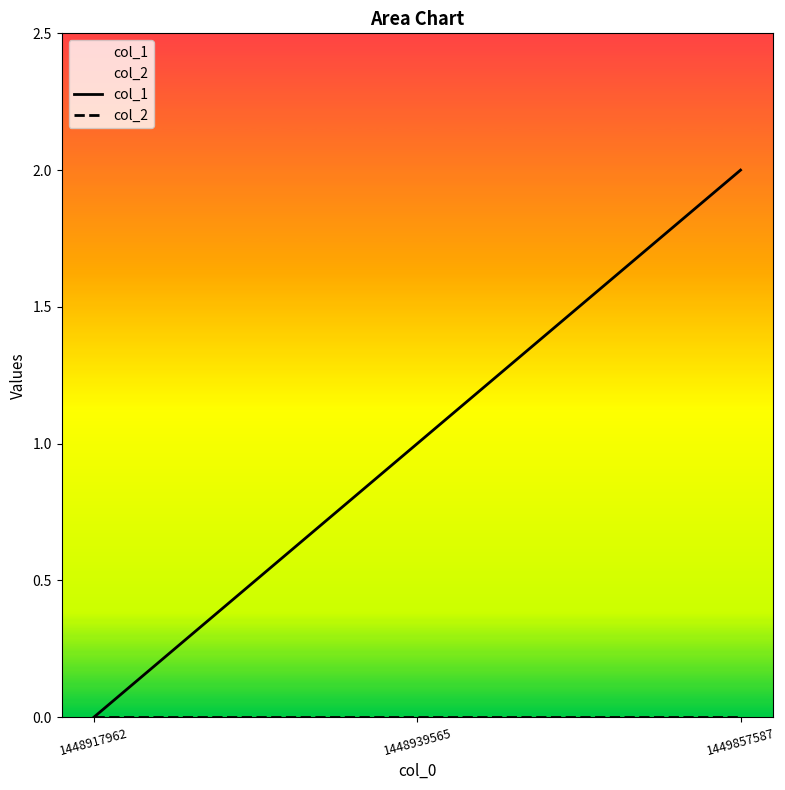

What is the sum of all col_1 values?

3